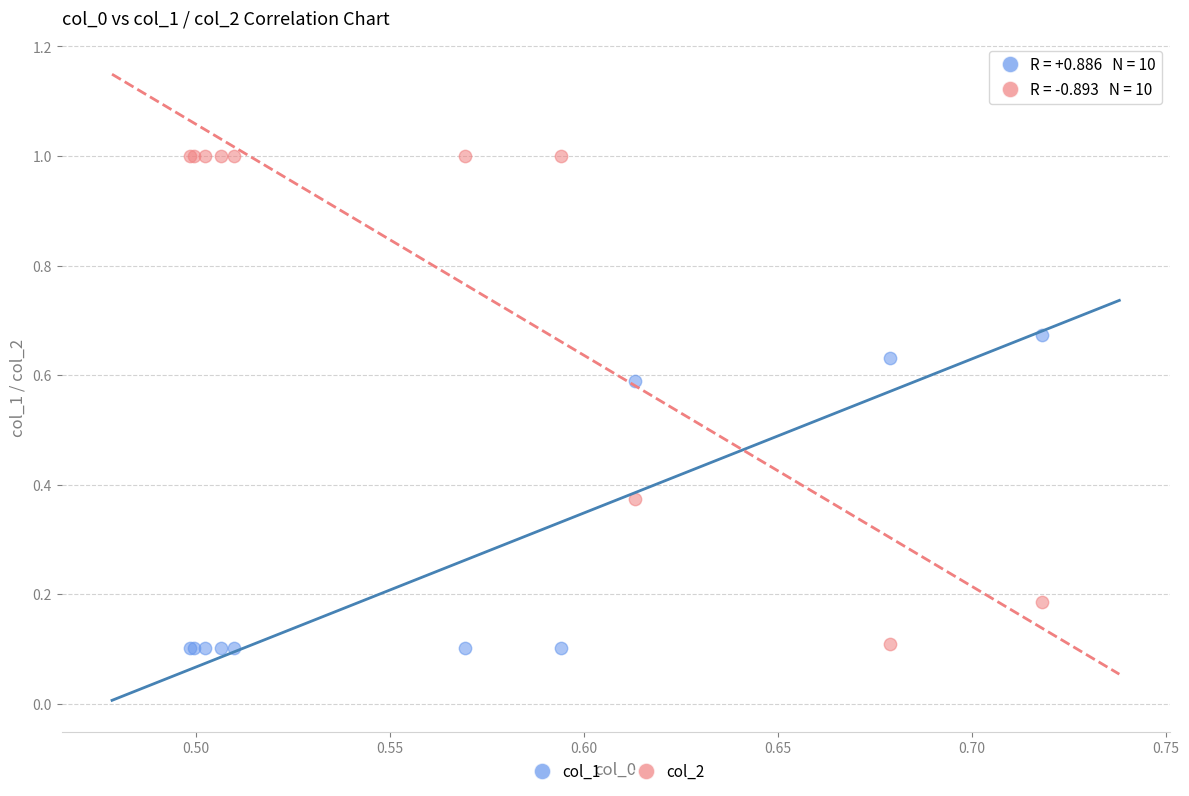

Which series has the widest spread of Y values?

col_2